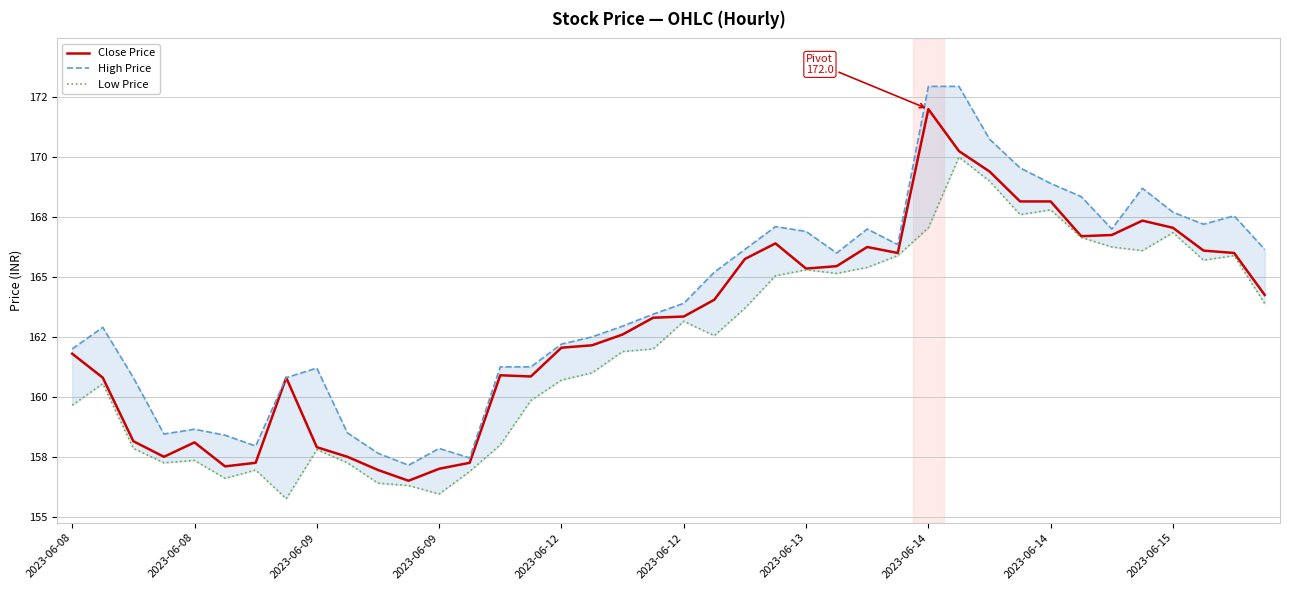

Which series has the widest spread of values?

High Price